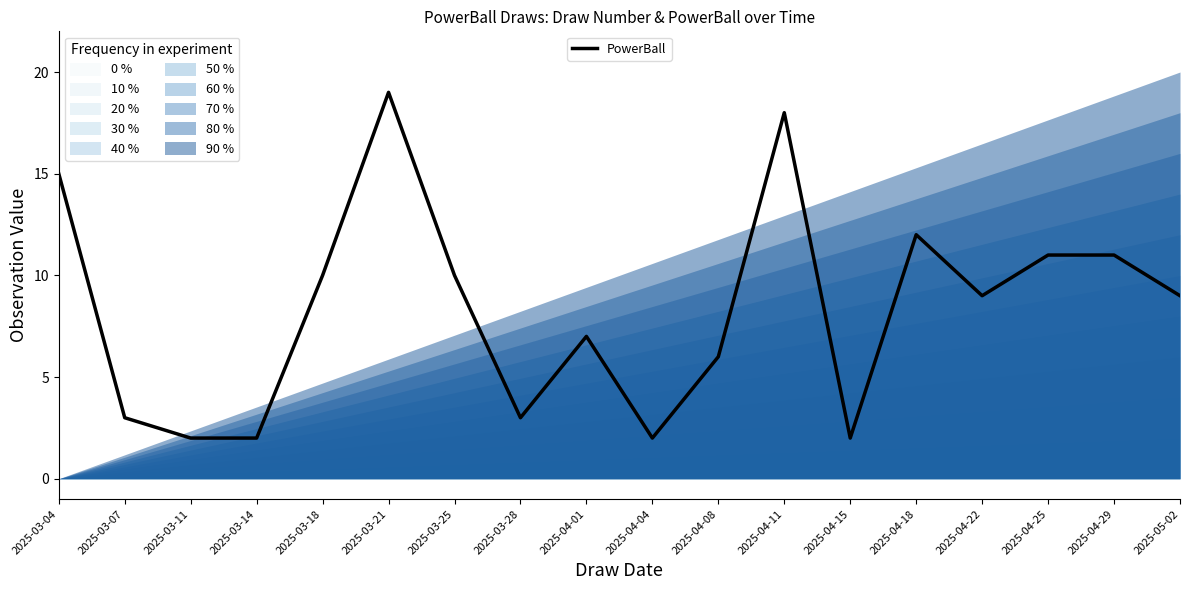

At which category does the data reach its first local valley?

2025-03-28